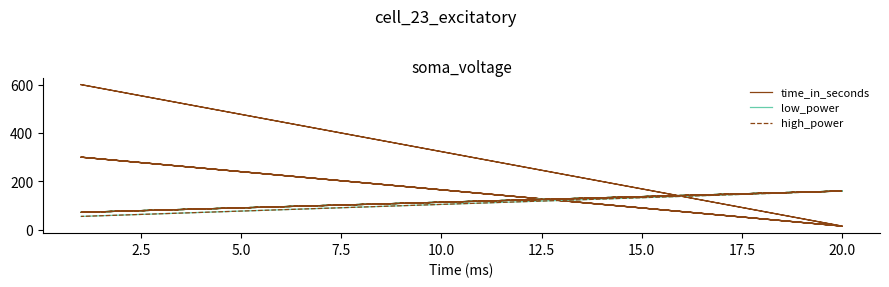

Between 10.0 and 15.0, which is larger?

15.0